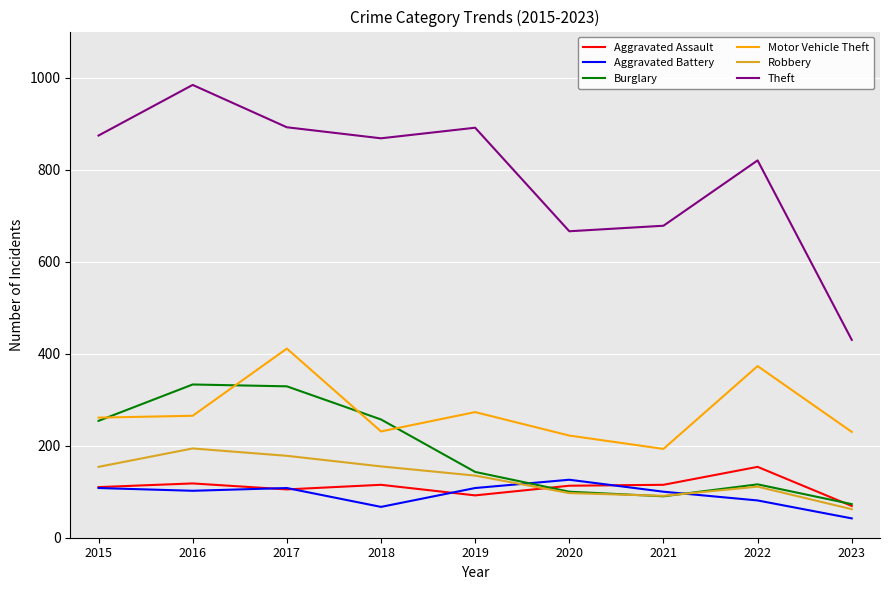

True or false: Motor Vehicle Theft and Theft intersect in this chart.

False